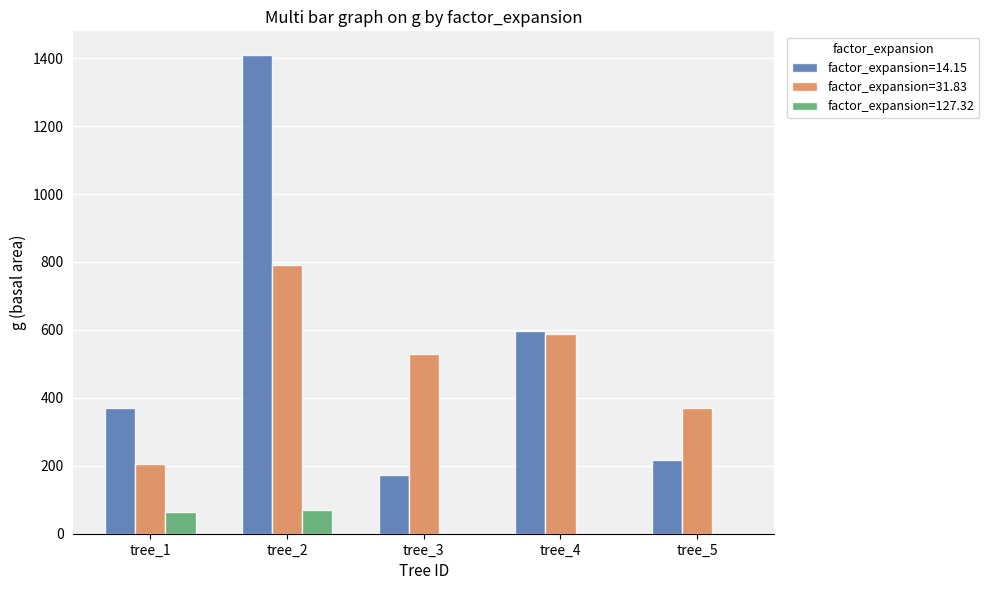

Where is factor_expansion=31.83 nearest to the value 498?

tree_3